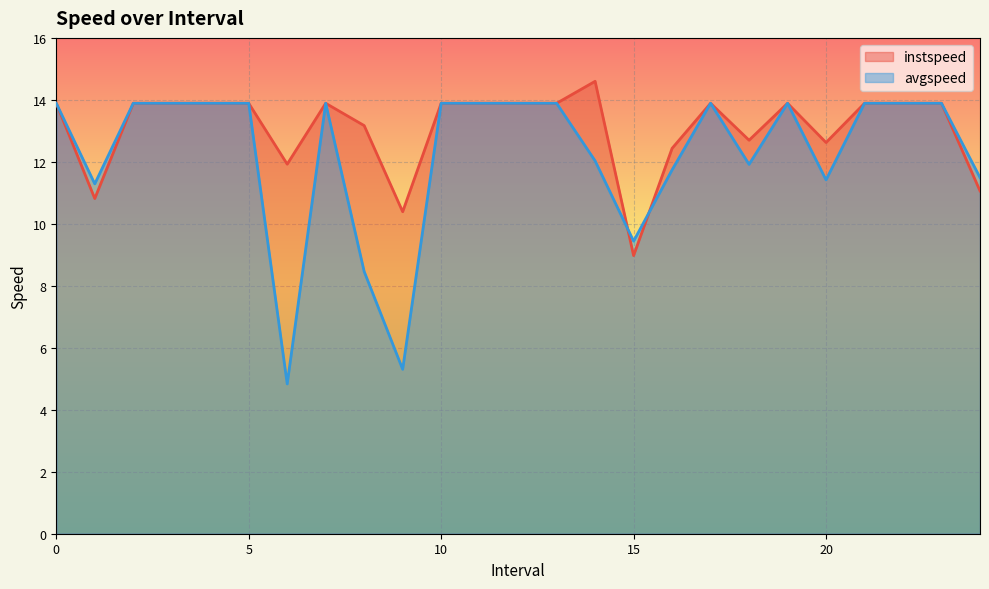

How many series are shown in this chart?

2